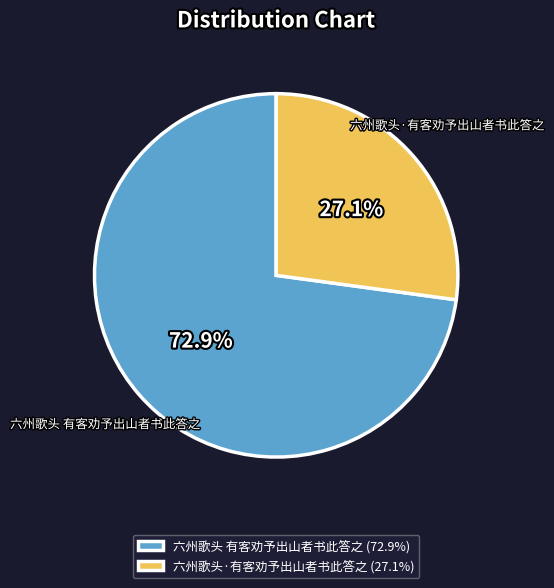

How many segments does this pie chart have?

2